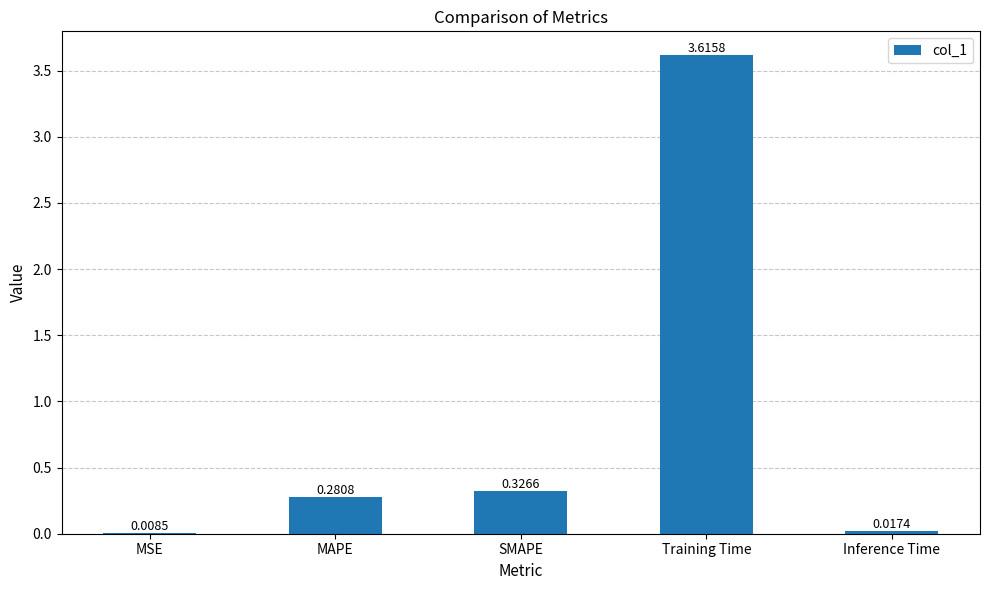

The chart shows a value of 0.5 at MAPE. True or false?

False